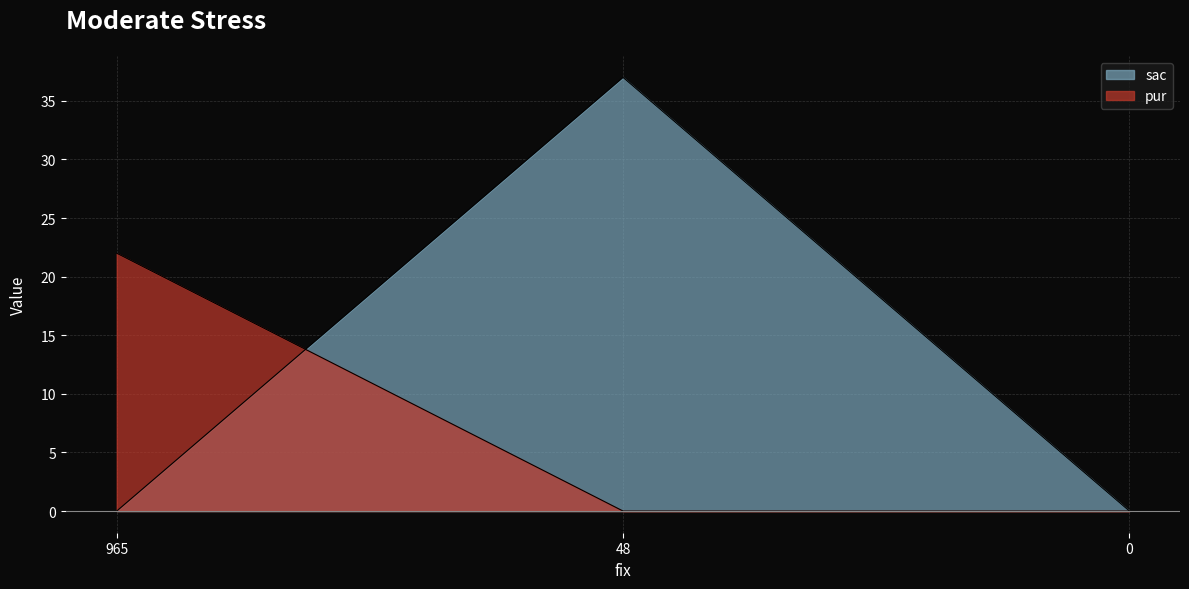

How many positive values does the sac series have?

1